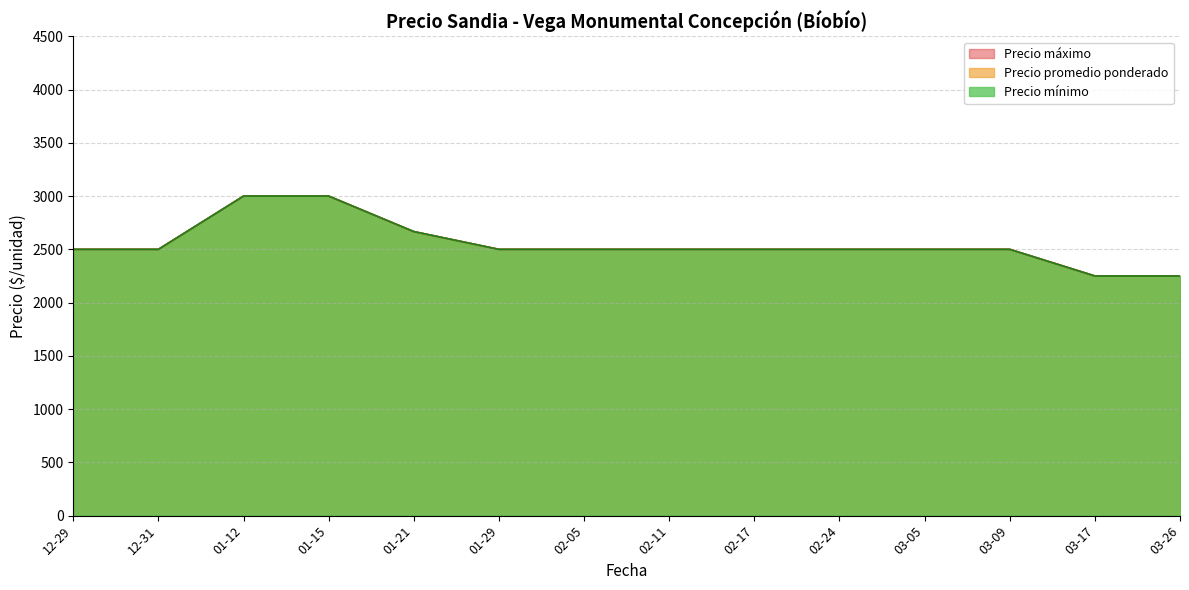

True or false: Precio promedio ponderado has a value of 2500 at 2021-01-15.

True